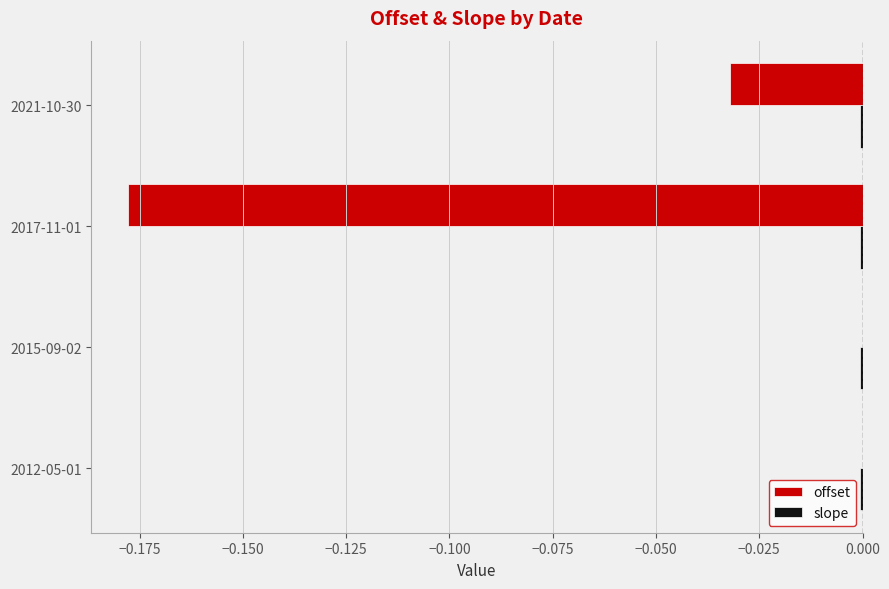

The value of offset at 2017-11-01 is -0.3. True or false?

False